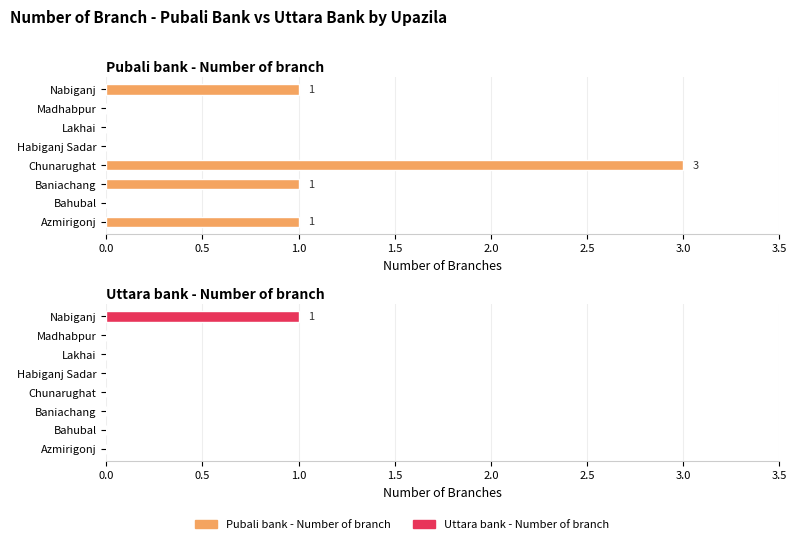

What position from the left is Madhabpur?

7